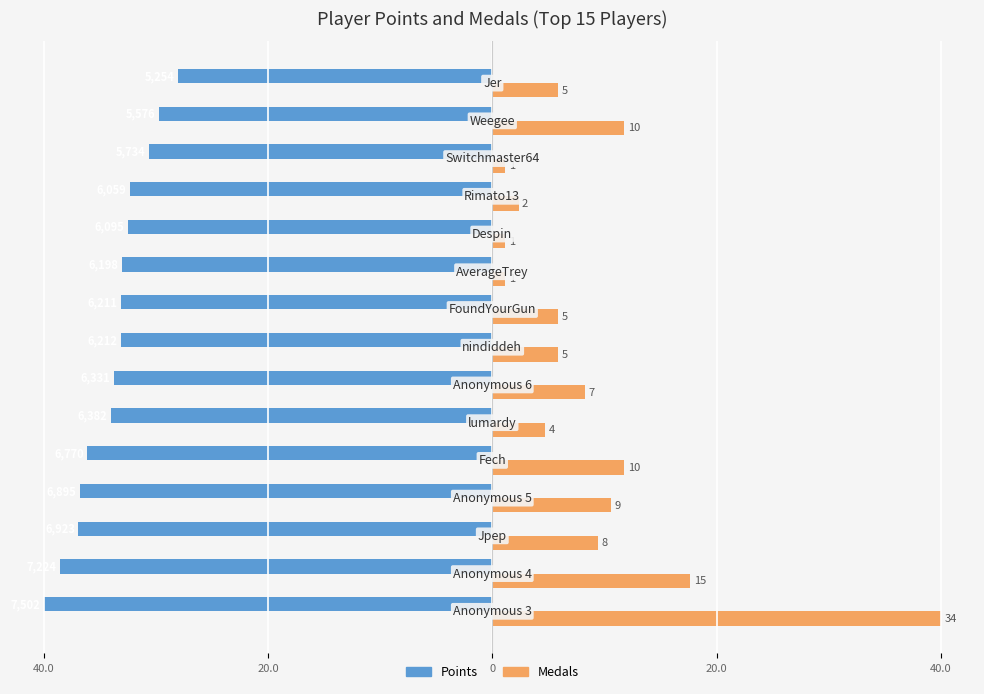

What are all the series names shown in the legend?

Points, Medals